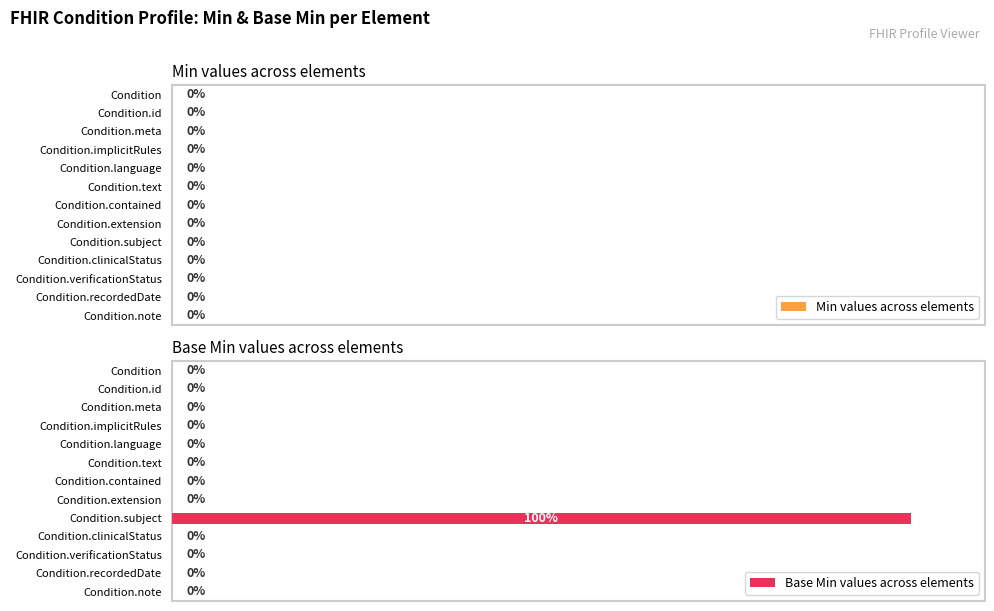

At which category does the chart reach its peak across all series?

Condition.subject